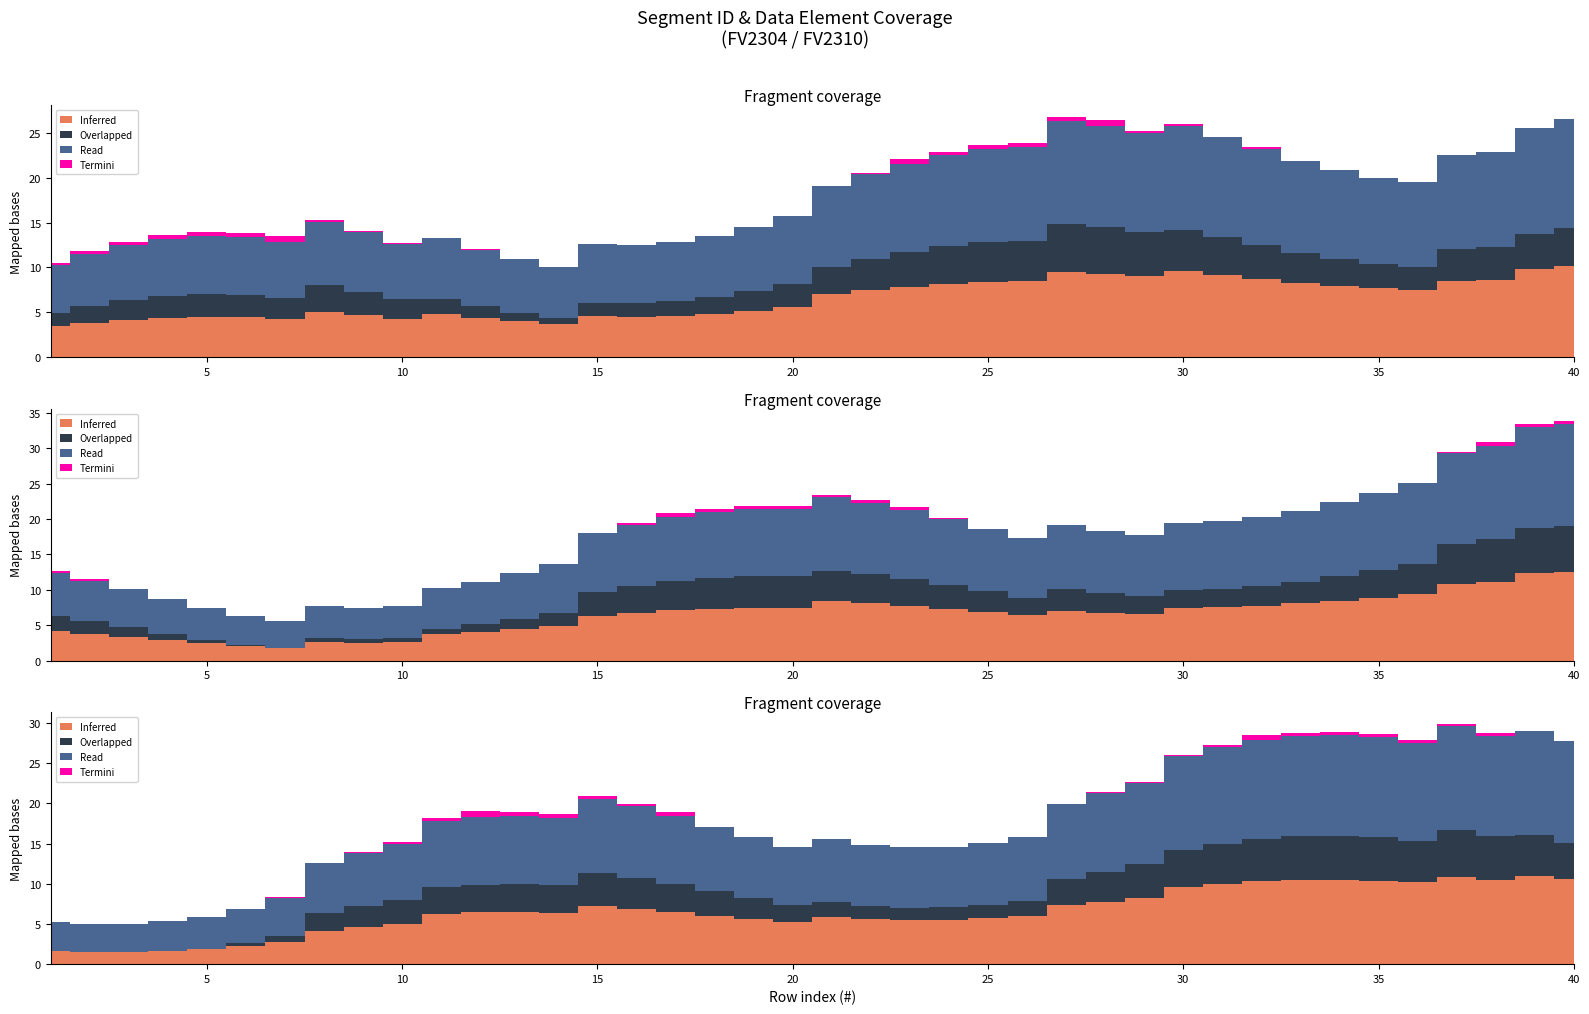

At which label does Read reach its peak?

39